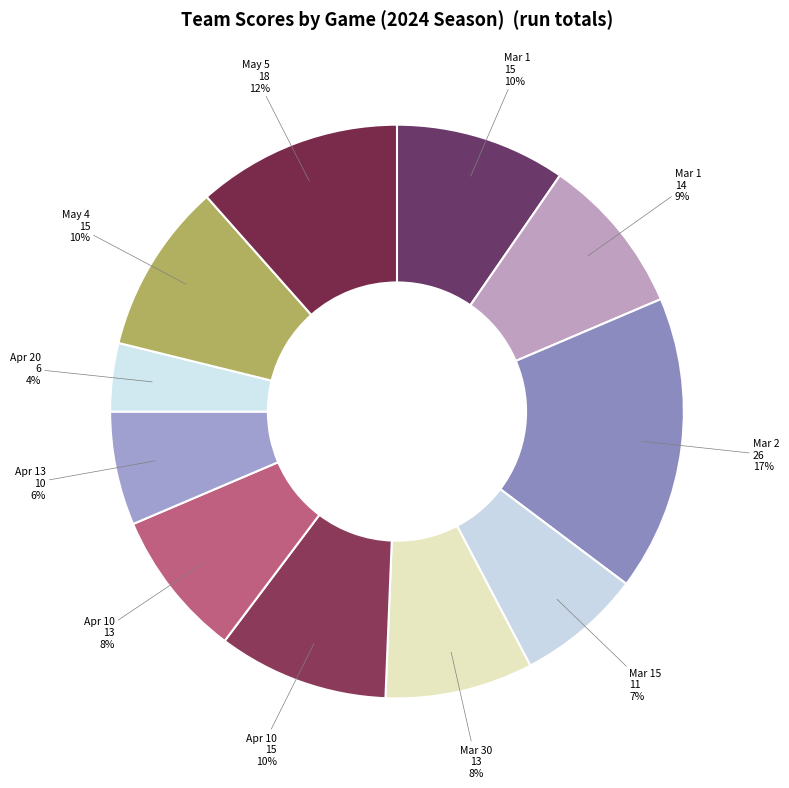

Count the number of slices in the pie.

11